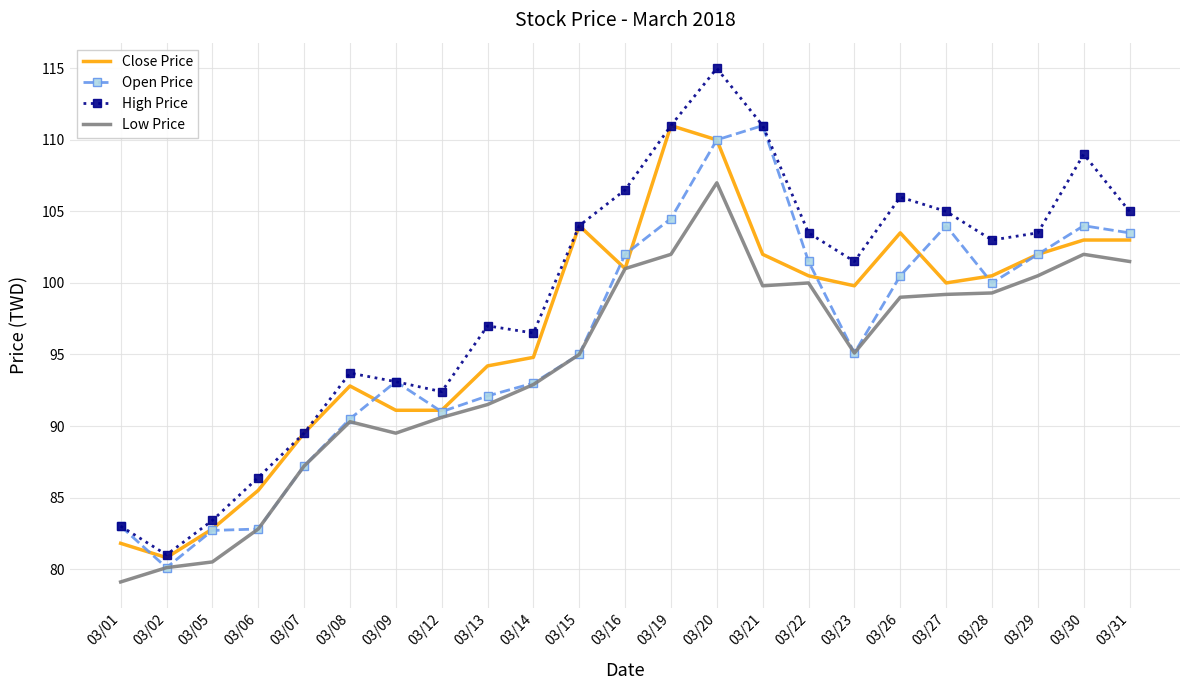

What are all the series names shown in the legend?

Close Price, Open Price, High Price, Low Price